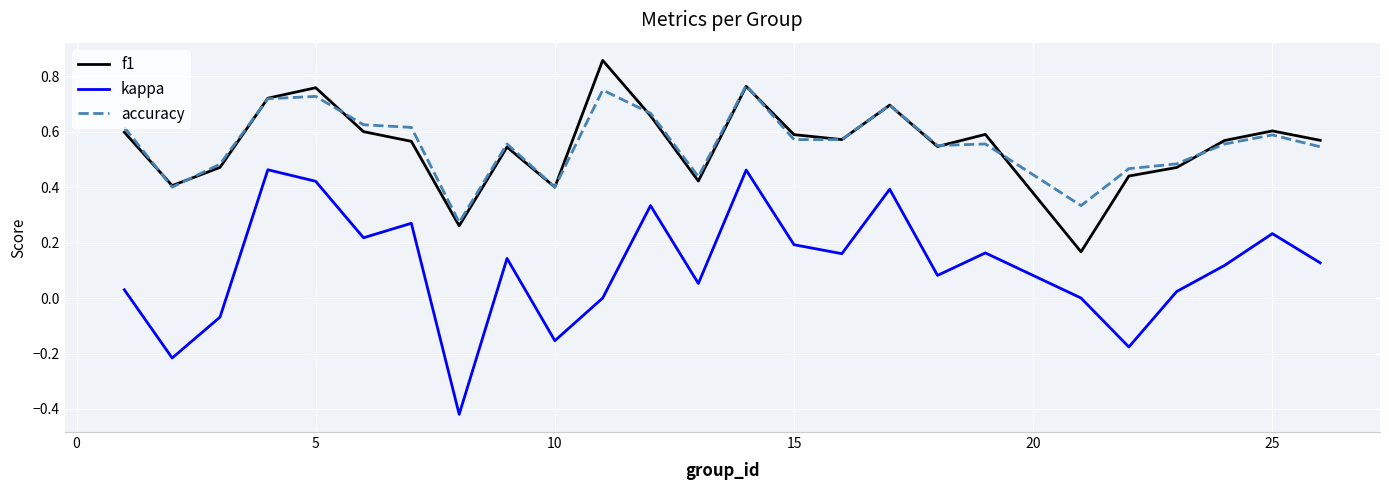

True or false: kappa and f1 intersect in this chart.

False